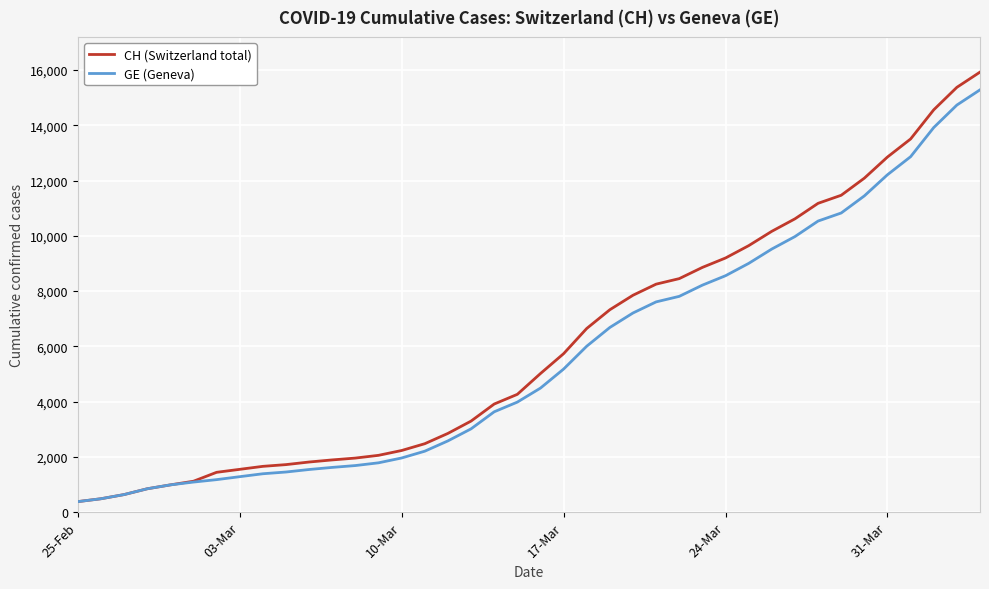

What is the maximum value for GE (Geneva)?

15284